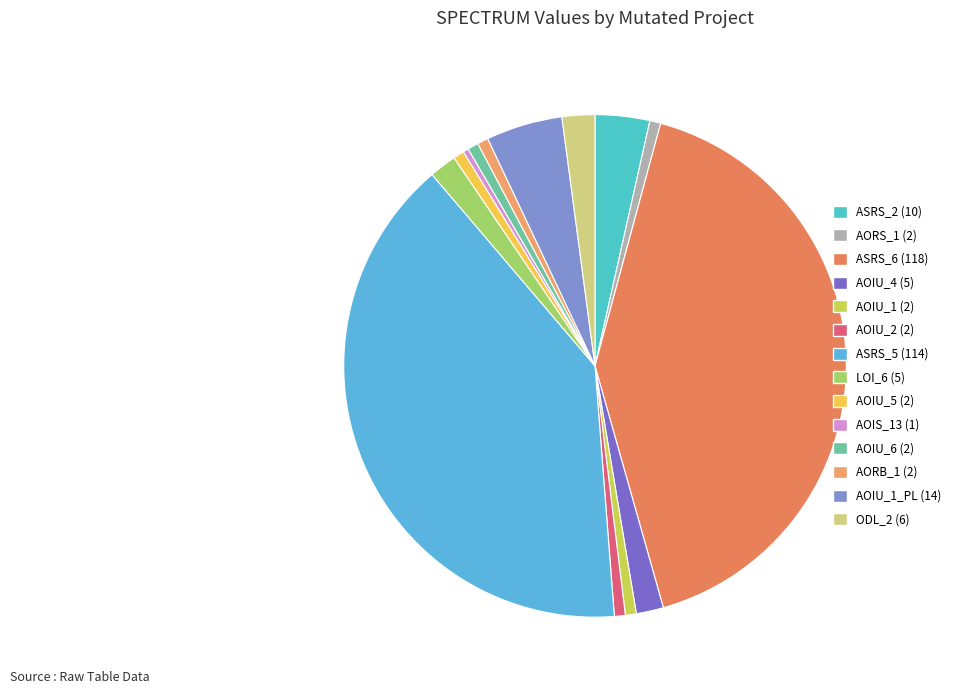

Rank the categories by value from lowest to highest.

Empty.ElevatorSystem.Environment.AOIS_13, Empty.ElevatorSystem.Environment.AORS_1, Empty.ElevatorSystem.Environment.AOIU_1, Empty.PL_Interface_impl.AOIU_2, Empty.ElevatorSystem.Environment.AOIU_5, Empty.ElevatorSystem.Environment.AOIU_6, Empty.ElevatorSystem.Environment.AORB_1, Empty.ElevatorSystem.Environment.AOIU_4, Empty.ElevatorSystem.Environment.LOI_6, Weight.ElevatorSystem.Elevator.ODL_2, Weight.ElevatorSystem.Elevator.ASRS_2, Empty.PL_Interface_impl.AOIU_1, Weight.ElevatorSystem.Elevator.ASRS_5, Weight.ElevatorSystem.Elevator.ASRS_6